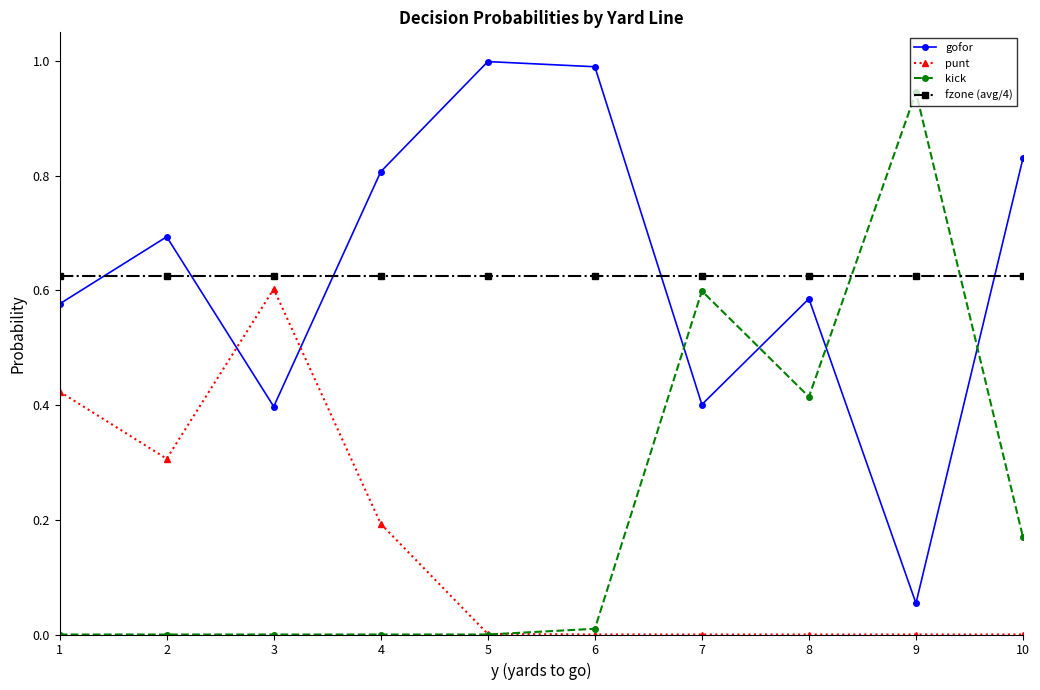

Between which two adjacent categories do fzone (avg/4) and kick first intersect?

8 and 9